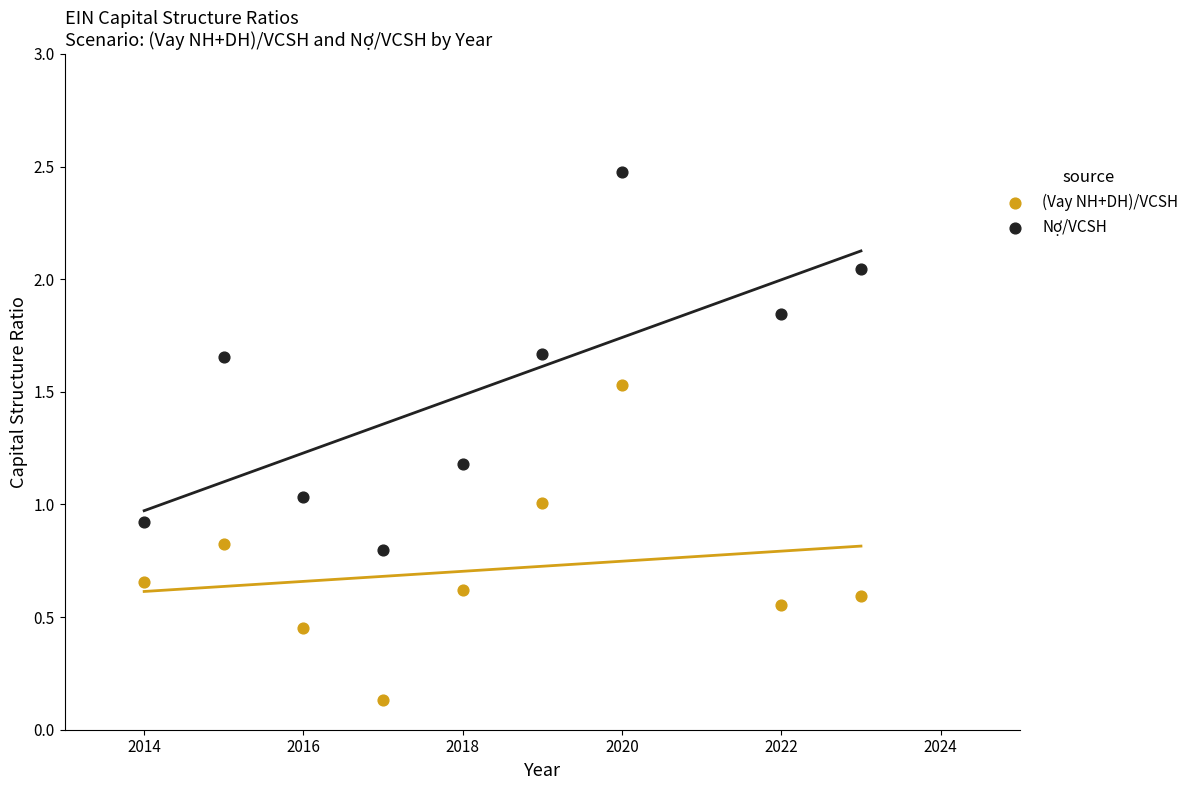

Which series has the widest spread of Y values?

Nợ/VCSH